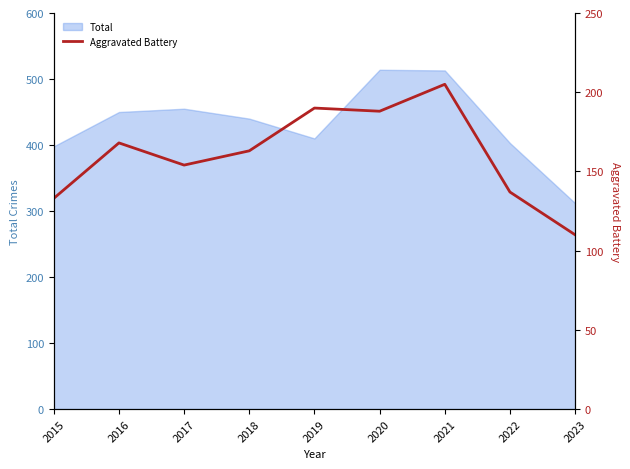

The value of Total at 2017 is 101. True or false?

False